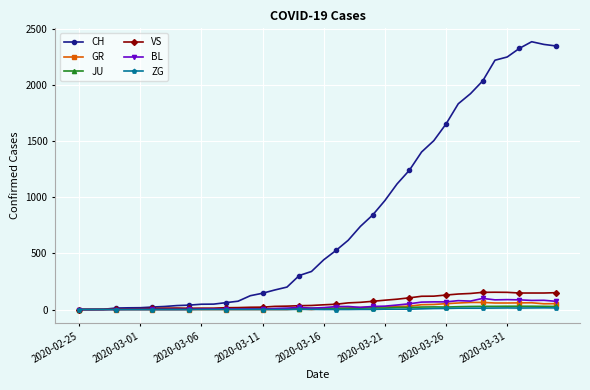

At how many categories does at least one series exceed 351?

20